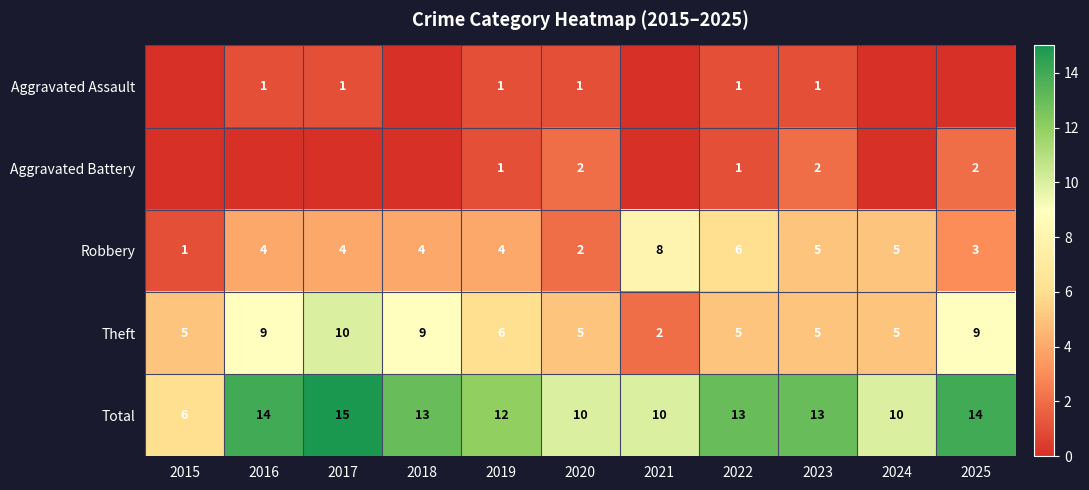

Where does the Total series first go above 13?

2016